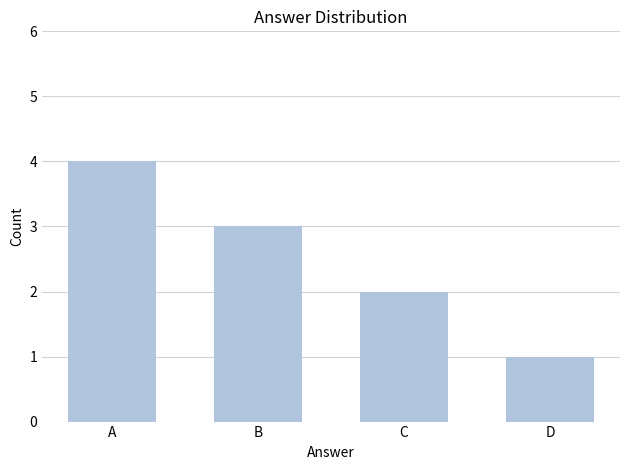

List the labels in order of value, smallest first.

D, C, B, A